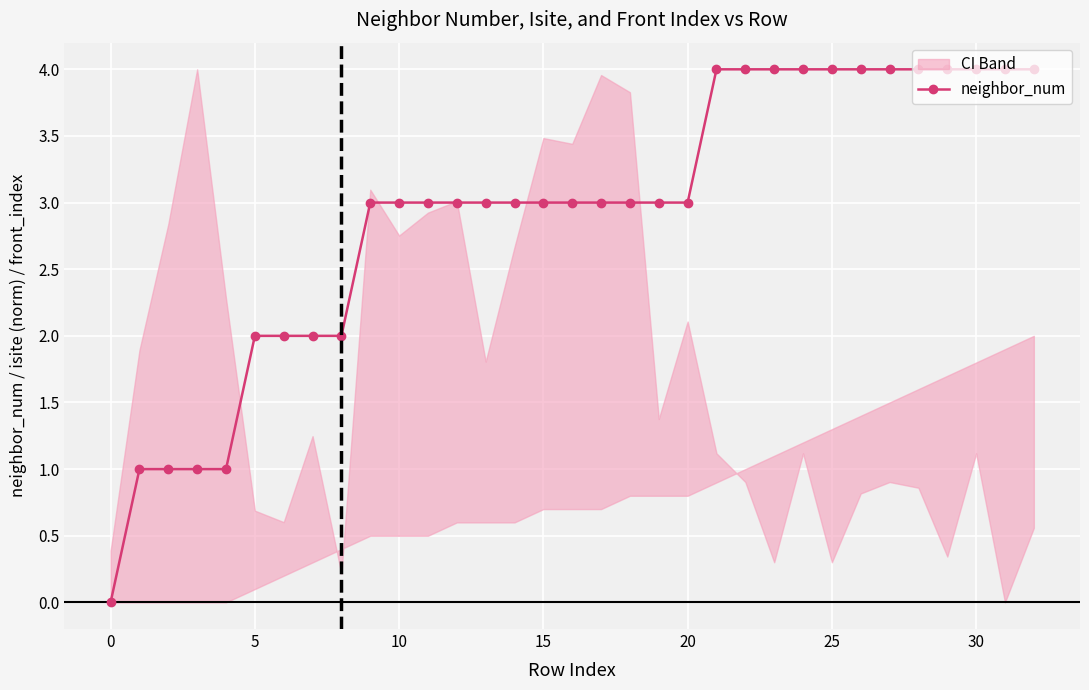

How many categories are shown in the chart?

33